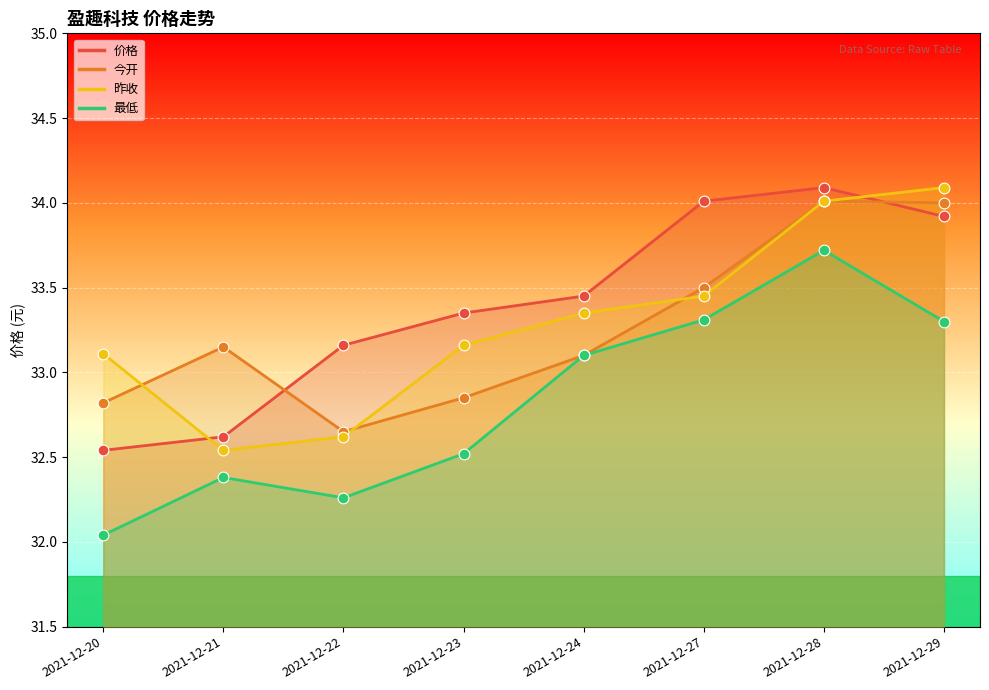

At how many categories does at least one series exceed 32?

8